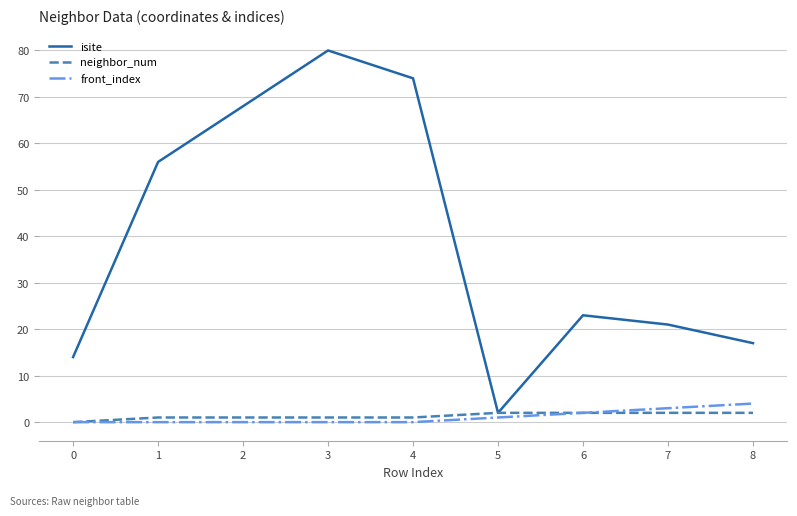

Which series has the widest spread of values?

isite